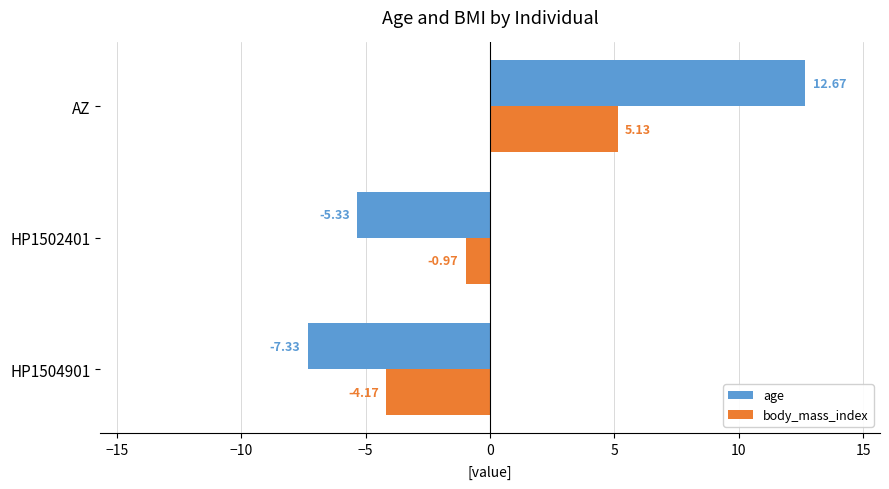

Which series has the widest spread of values?

age